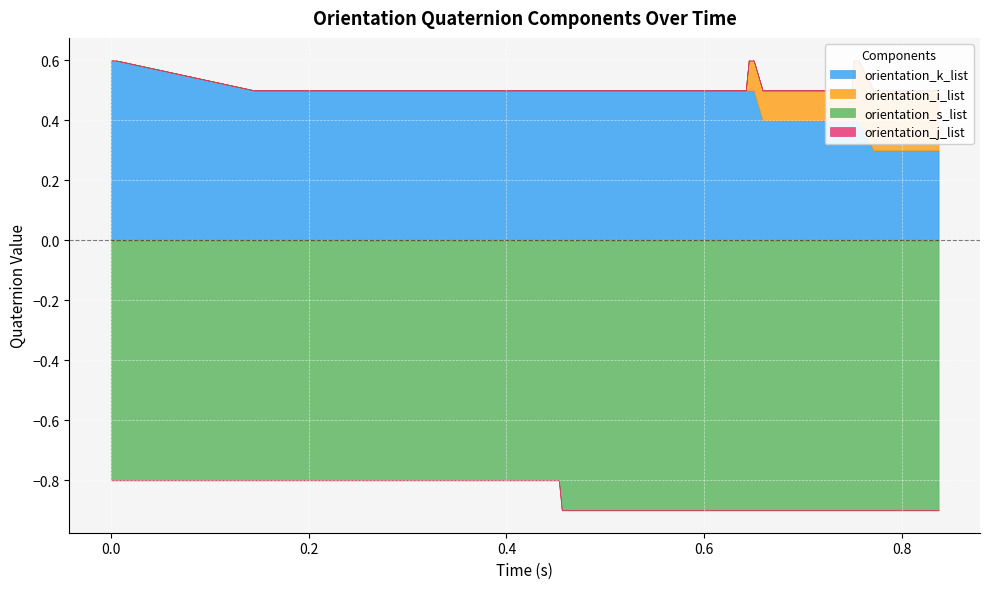

Reading left to right, extract all data points from this chart.

orientation_k_list: 0=0.6	1=0.6	2=0.6	3=0.5	4=0.5	5=0.5	6=0.5	7=0.5	8=0.5	9=0.5	10=0.5	11=0.5	12=0.5	13=0.5	14=0.5	15=0.5	16=0.5	17=0.5	18=0.5	19=0.5	20=0.5	21=0.5	22=0.5	23=0.5	24=0.5	25=0.5	26=0.5	27=0.5	28=0.5	29=0.5	30=0.5	31=0.5	32=0.4	33=0.4	34=0.4	35=0.4	36=0.4	37=0.4	38=0.3	39=0.3
orientation_i_list: 0=-0.0	1=-0.0	2=-0.0	3=-0.0	4=-0.0	5=-0.0	6=-0.0	7=-0.0	8=-0.0	9=-0.0	10=-0.0	11=-0.0	12=-0.0	13=-0.0	14=-0.0	15=-0.0	16=-0.0	17=-0.0	18=-0.0	19=-0.0	20=-0.0	21=-0.0	22=0.0	23=0.0	24=0.0	25=0.0	26=0.0	27=0.0	28=0.0	29=0.1	30=0.1	31=0.1	32=0.1	33=0.1	34=0.1	35=0.1	36=0.2	37=0.2	38=0.2	39=0.2
orientation_s_list: 0=-0.8	1=-0.8	2=-0.8	3=-0.8	4=-0.8	5=-0.8	6=-0.8	7=-0.8	8=-0.8	9=-0.8	10=-0.8	11=-0.8	12=-0.8	13=-0.8	14=-0.8	15=-0.8	16=-0.8	17=-0.8	18=-0.8	19=-0.8	20=-0.8	21=-0.8	22=-0.9	23=-0.9	24=-0.9	25=-0.9	26=-0.9	27=-0.9	28=-0.9	29=-0.9	30=-0.9	31=-0.9	32=-0.9	33=-0.9	34=-0.9	35=-0.9	36=-0.9	37=-0.9	38=-0.9	39=-0.9
orientation_j_list: 0=0.0	1=0.0	2=0.0	3=0.0	4=0.0	5=0.0	6=0.0	7=0.0	8=0.0	9=0.0	10=0.0	11=0.0	12=0.0	13=0.0	14=0.0	15=0.0	16=0.0	17=0.0	18=0.0	19=0.0	20=0.0	21=0.0	22=0.0	23=0.0	24=0.0	25=0.0	26=0.0	27=0.0	28=0.0	29=0.0	30=0.0	31=-0.0	32=-0.0	33=-0.0	34=-0.0	35=-0.0	36=-0.0	37=-0.0	38=-0.0	39=-0.0